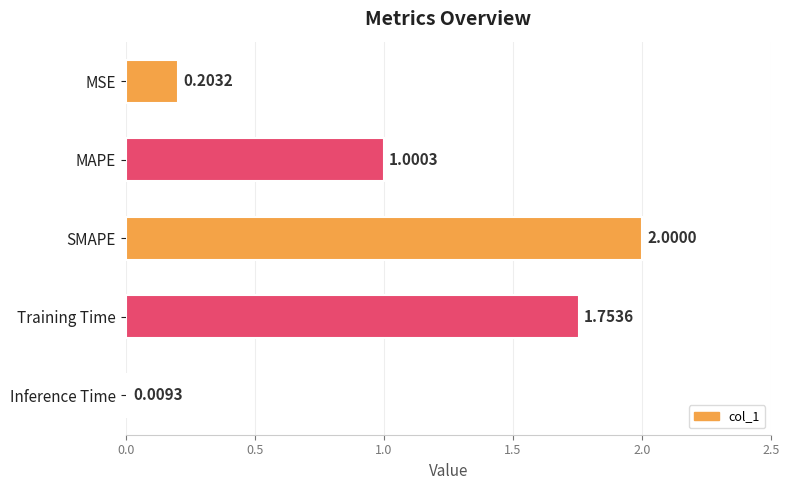

Which category has the lowest value across all series?

Inference Time